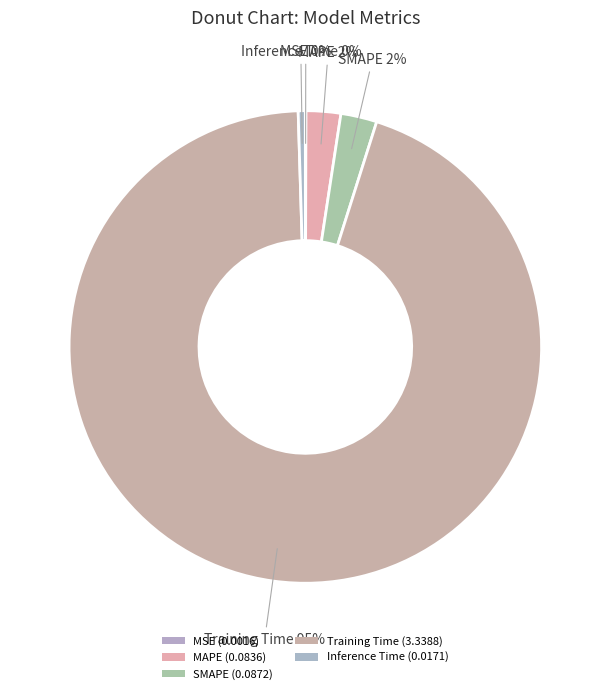

To the nearest percent, what portion does MAPE represent?

2%